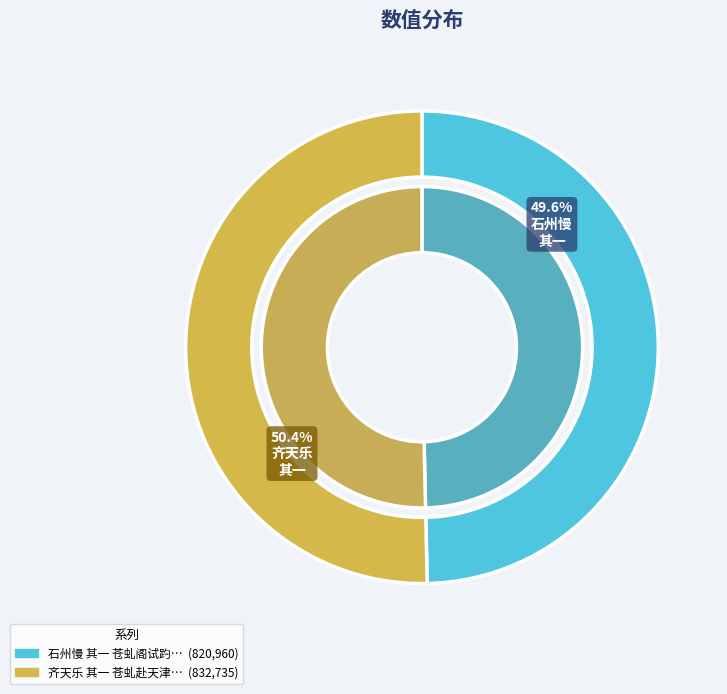

How much of the chart is everything except 石州慢 其一 苍虬阁试趵突泉，和病树?

50.4%